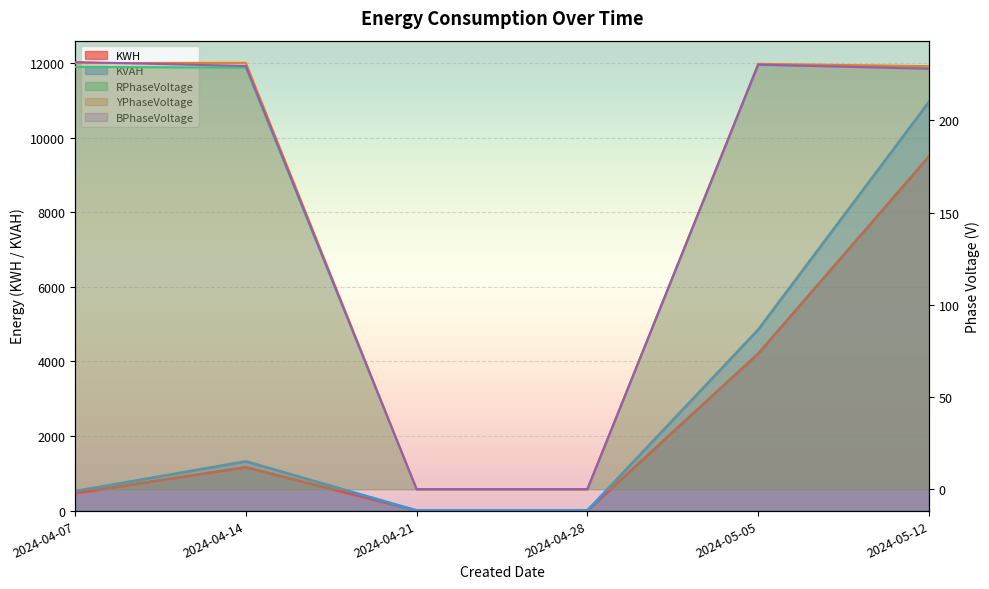

How many values in the KWH series are below 1160?

3